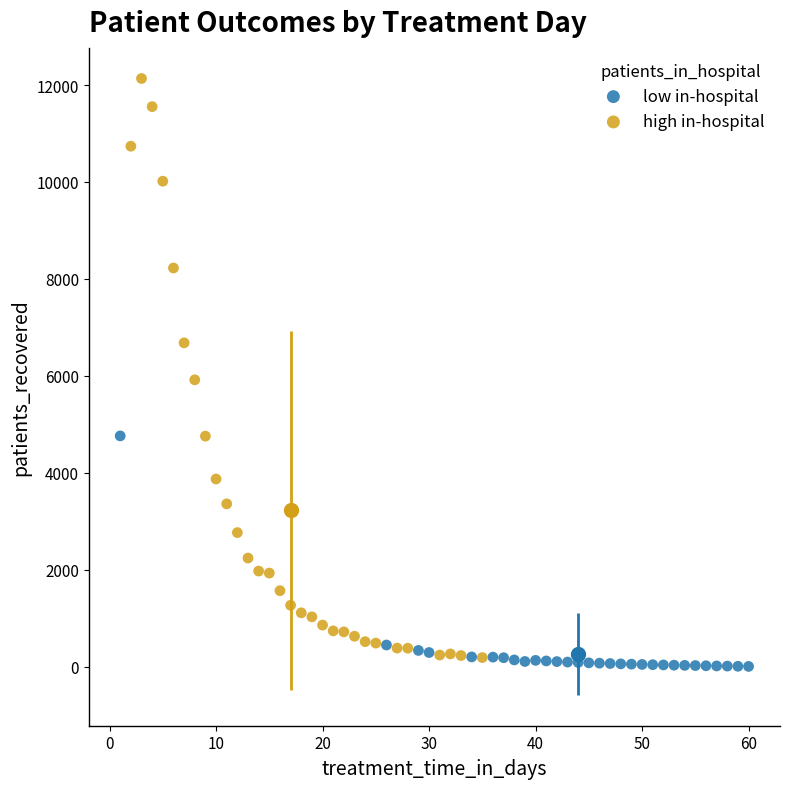

Which series contains the highest Y value?

high in-hospital